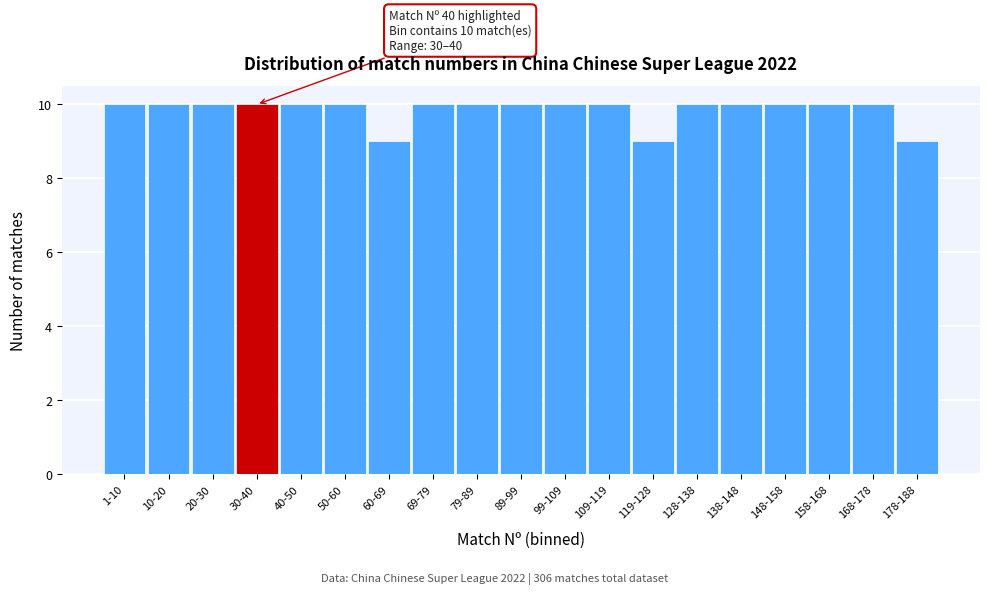

Reading left to right, list all the values displayed in this chart.

1-10=10	10-20=10	20-30=10	30-40=10	40-50=10	50-60=10	60-69=9	69-79=10	79-89=10	89-99=10	99-109=10	109-119=10	119-128=9	128-138=10	138-148=10	148-158=10	158-168=10	168-178=10	178-188=9